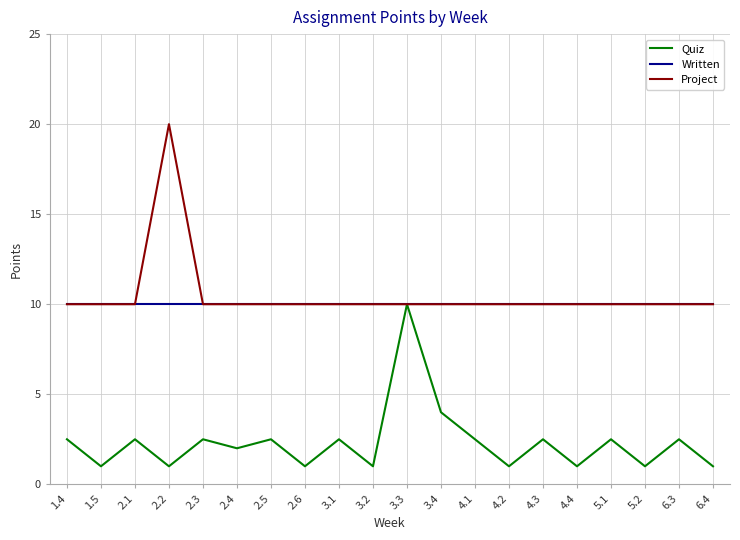

How many series are shown in this chart?

3